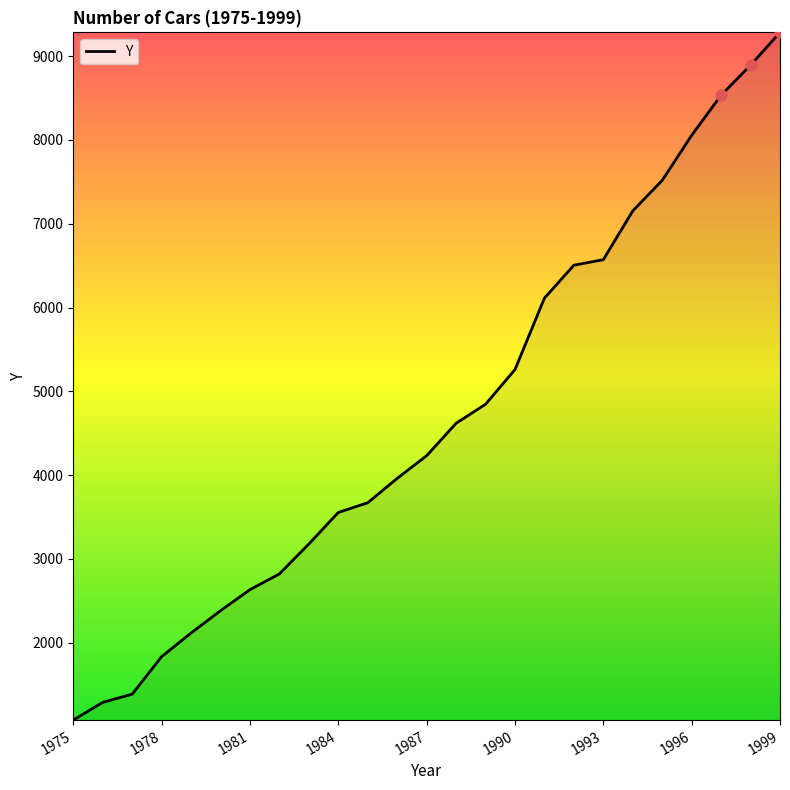

What is the greatest value displayed?

9282.8